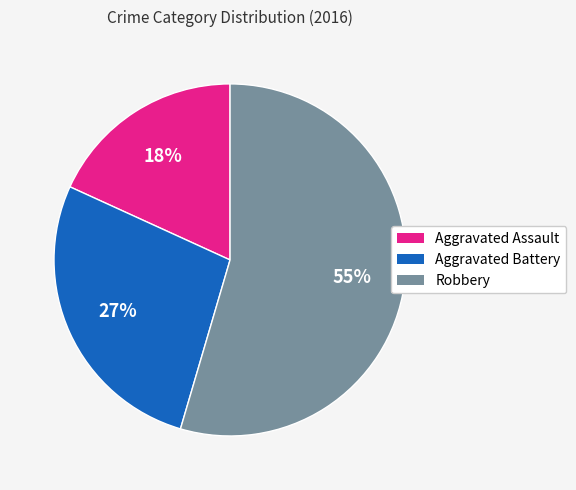

Approximately how many times larger is the value at Aggravated Battery compared to Robbery?

0.5